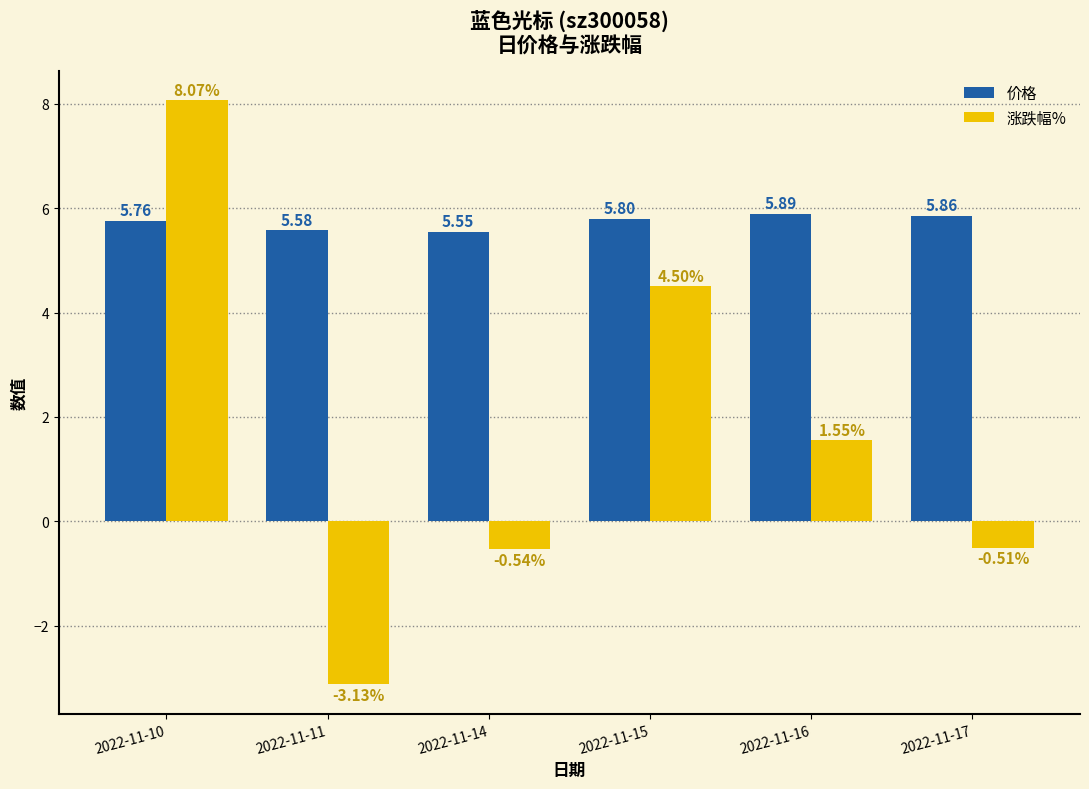

At which label does 涨跌幅% reach its peak?

2022-11-10